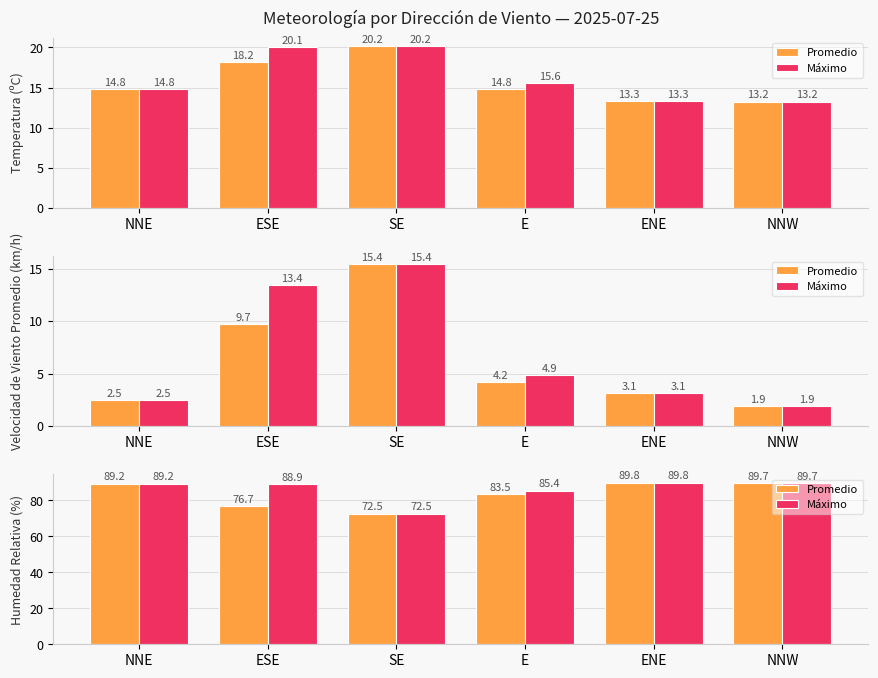

What is the maximum value shown in the chart?

89.8